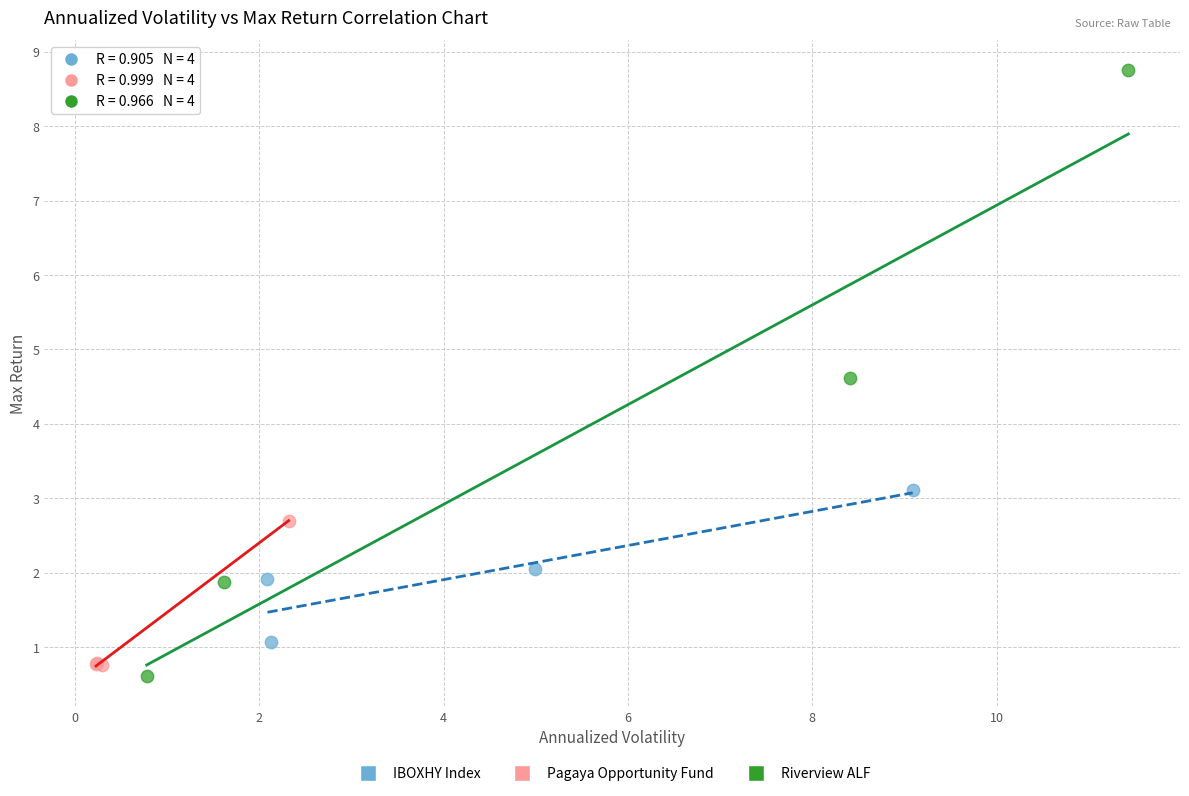

Which series has the widest spread of Y values?

Riverview ALF